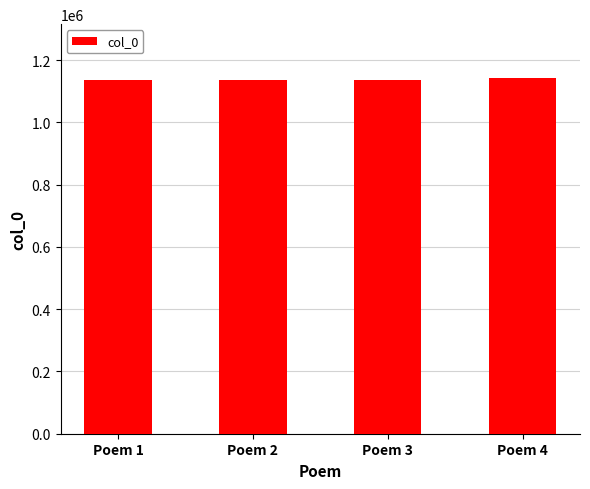

What is the change in value from Poem 2 to Poem 3?

+2